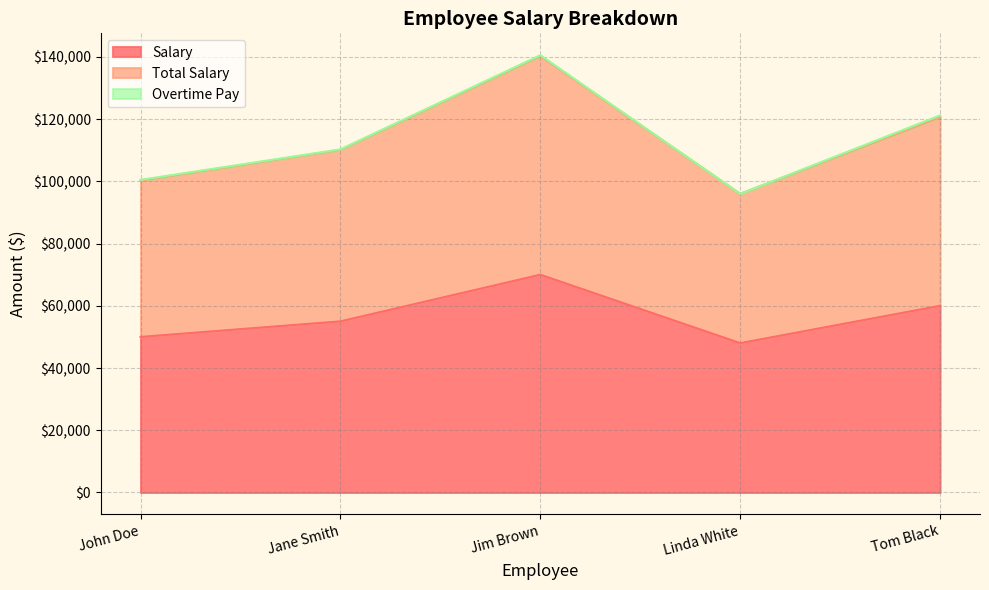

What is the difference between the Total Salary values at John Doe and Jim Brown?

40060